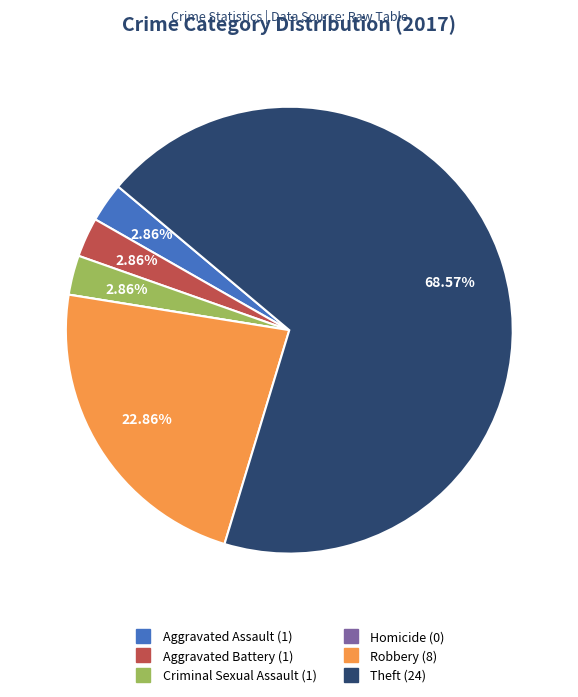

To the nearest percent, what portion does Theft represent?

69%